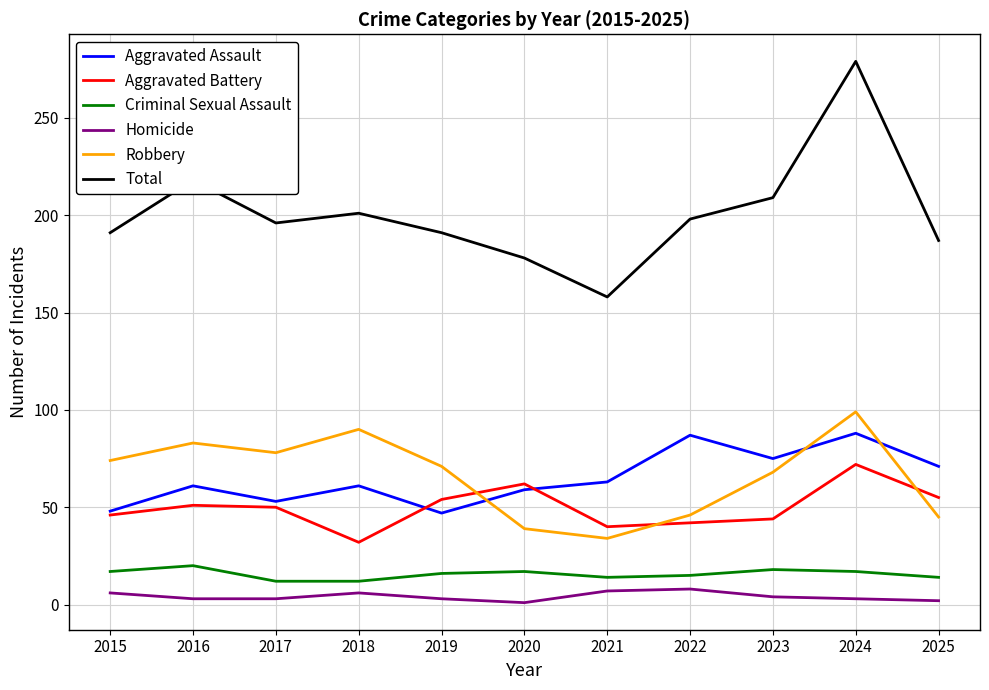

At how many categories does at least one series exceed 35?

11